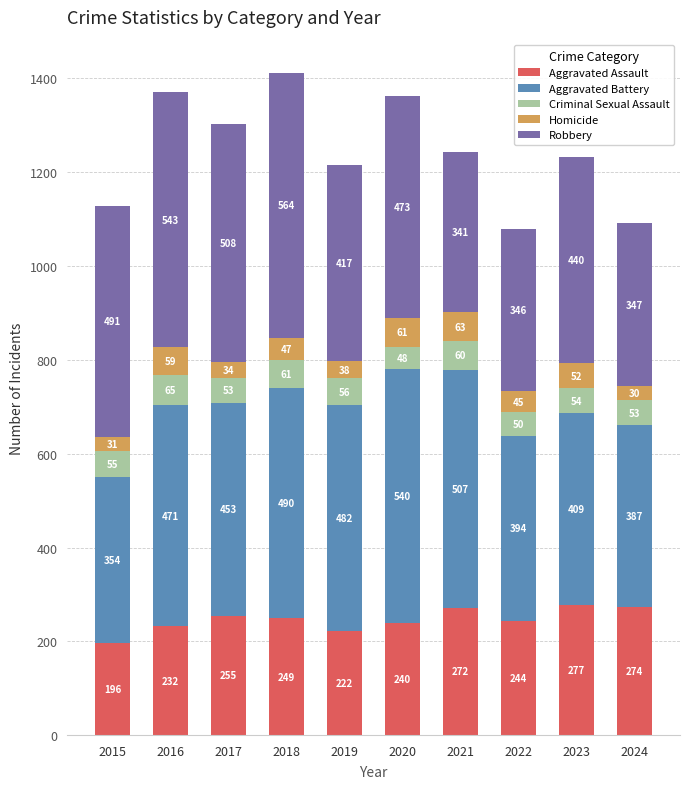

Reading left to right, transcribe the values for Aggravated Assault.

196	232	255	249	222	240	272	244	277	274